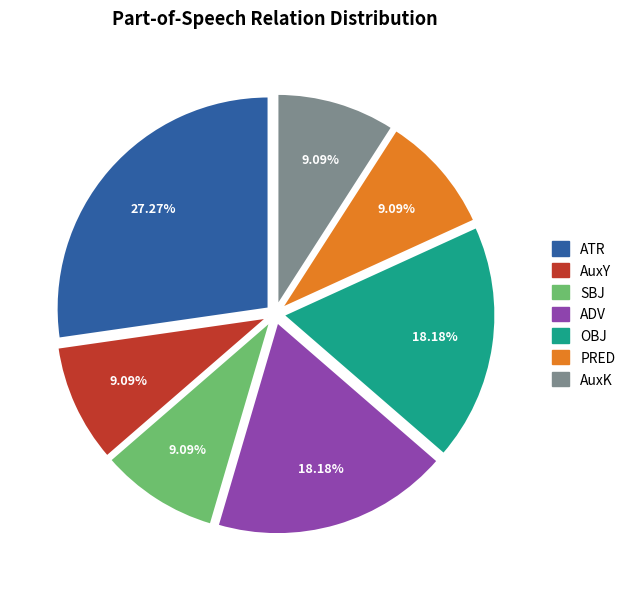

To the nearest percent, what is the combined percentage of ATR and SBJ?

36%